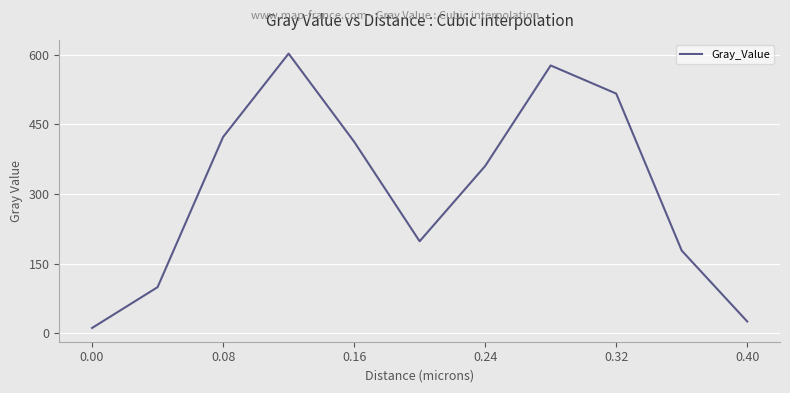

What is the maximum value shown in the chart?

602.7